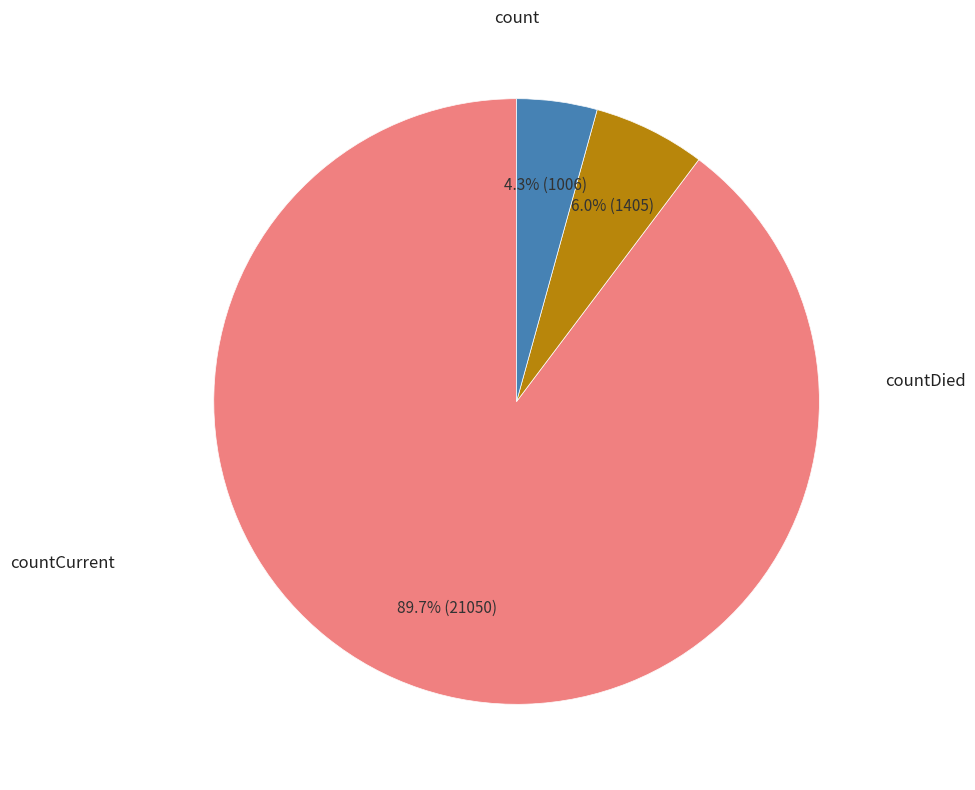

Is there any slice that represents more than half of the pie?

Yes